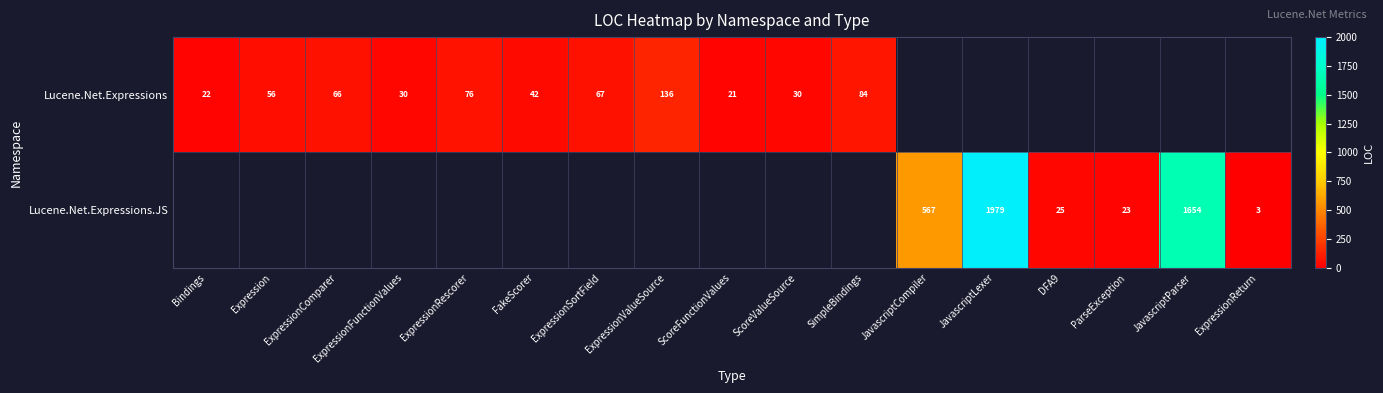

The value of Lucene.Net.Expressions at ExpressionRescorer is 106. True or false?

False